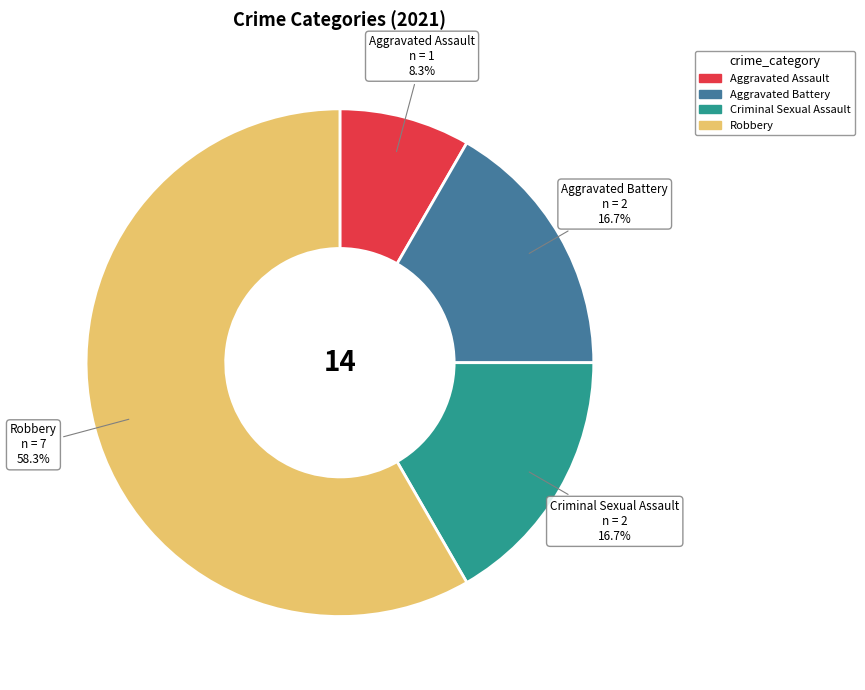

Is it true that Aggravated Battery is 17% of the pie?

True